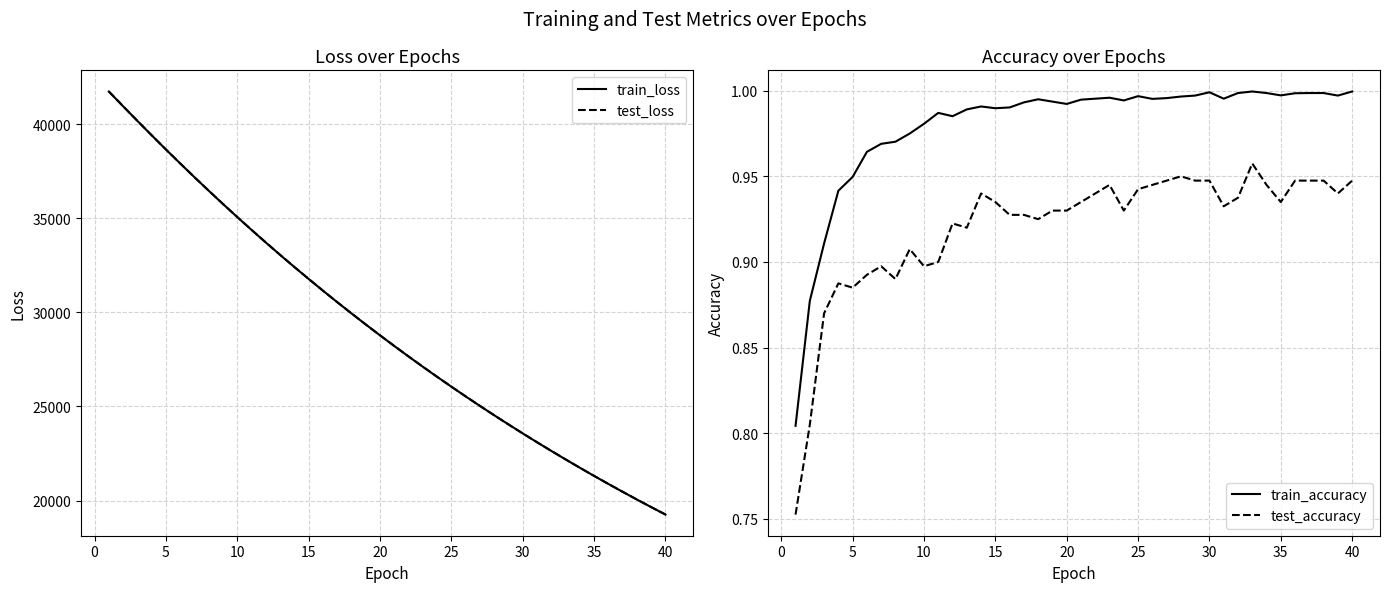

What is the lowest value of the train_loss series?

19253.6